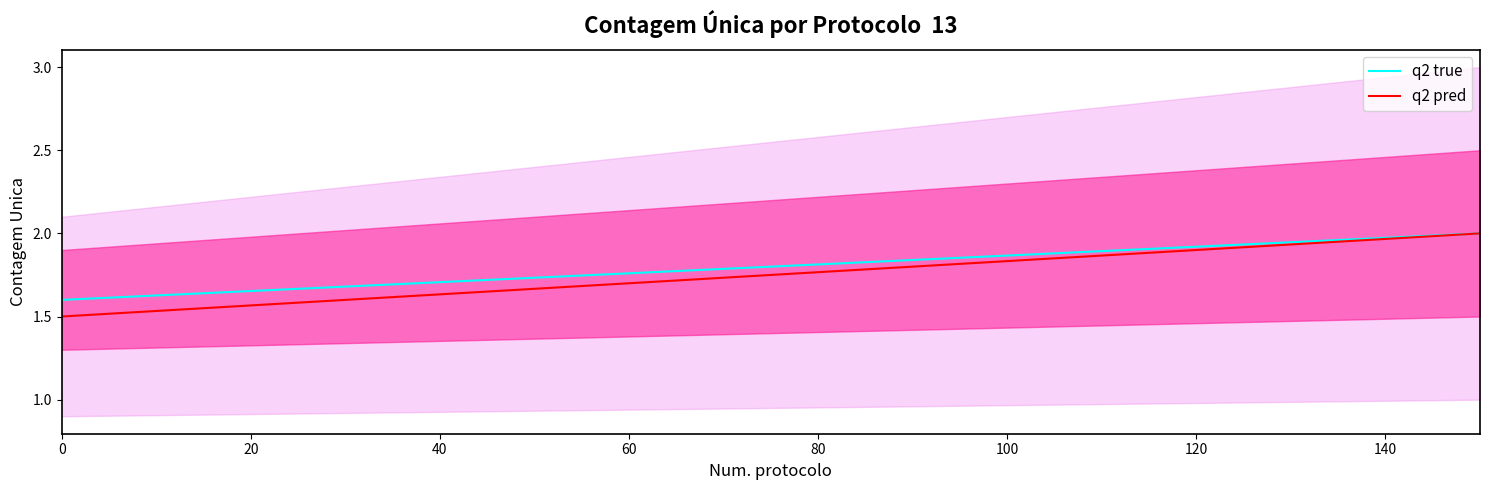

Which series has the largest total across all categories?

q2 true